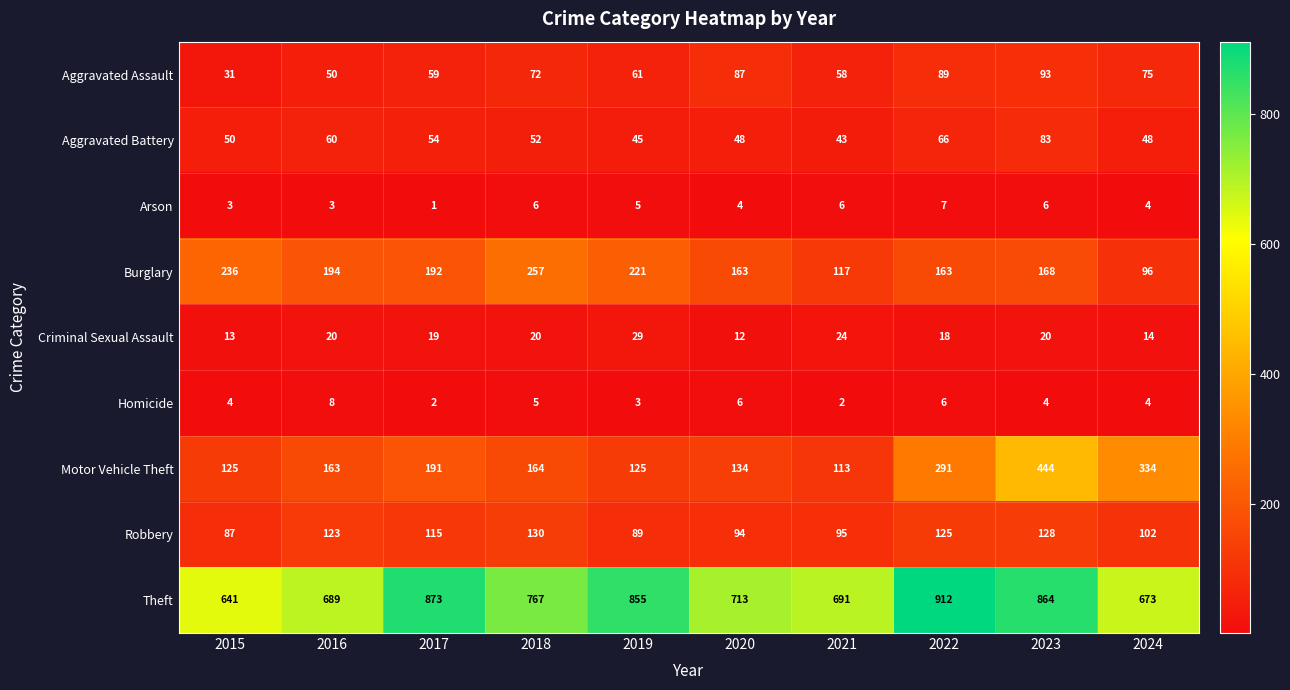

What is the total value across all series at 2017?

1506